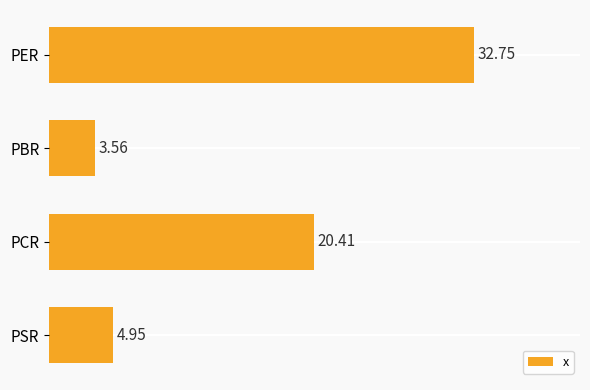

What is the change in value from PER to PBR?

-29.2